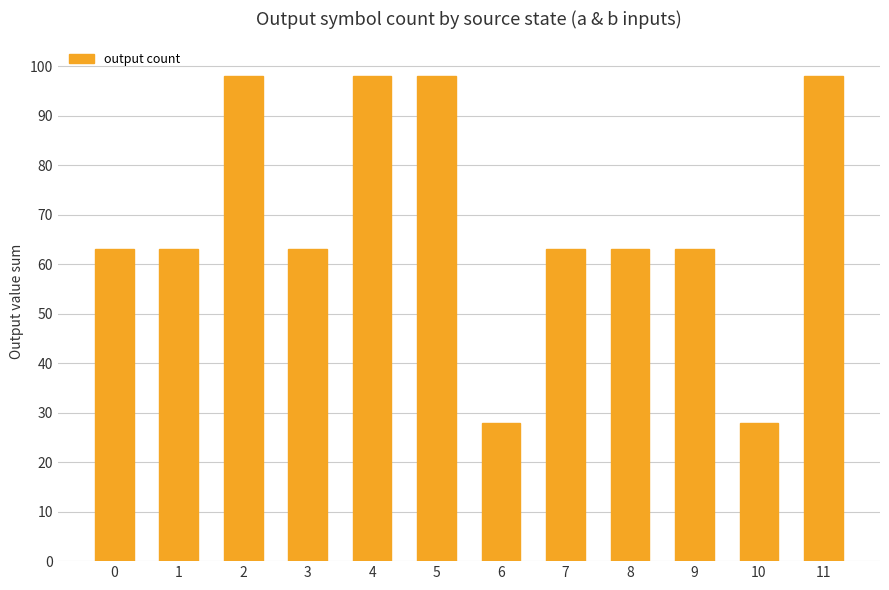

What is the difference between the maximum and minimum values?

70